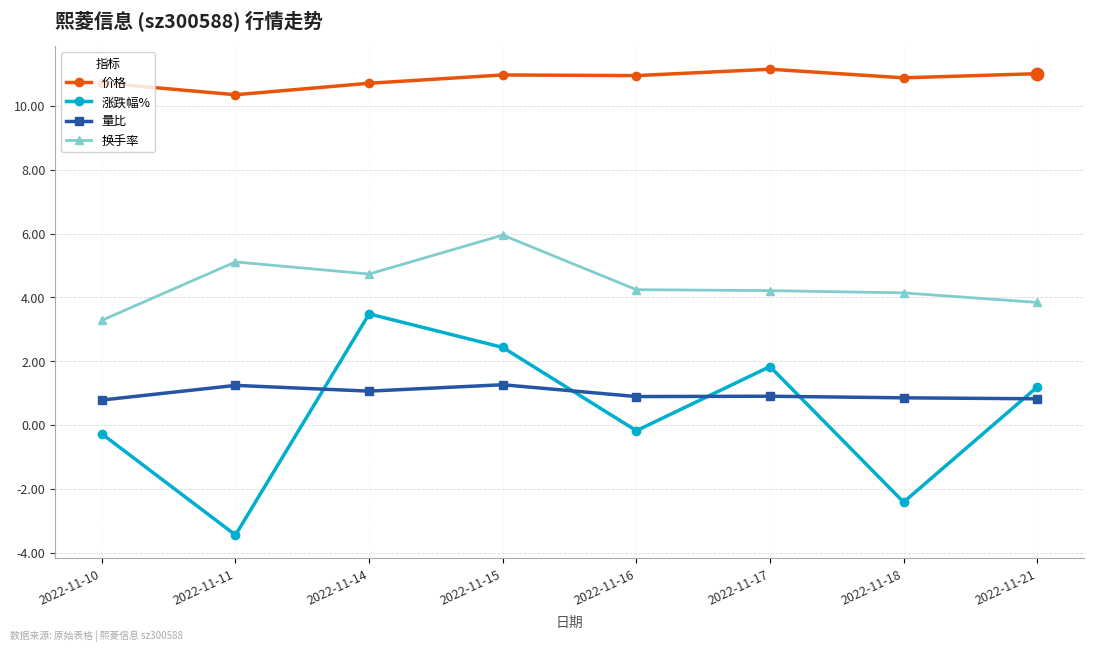

At which category is the sum across all series the highest?

2022-11-15